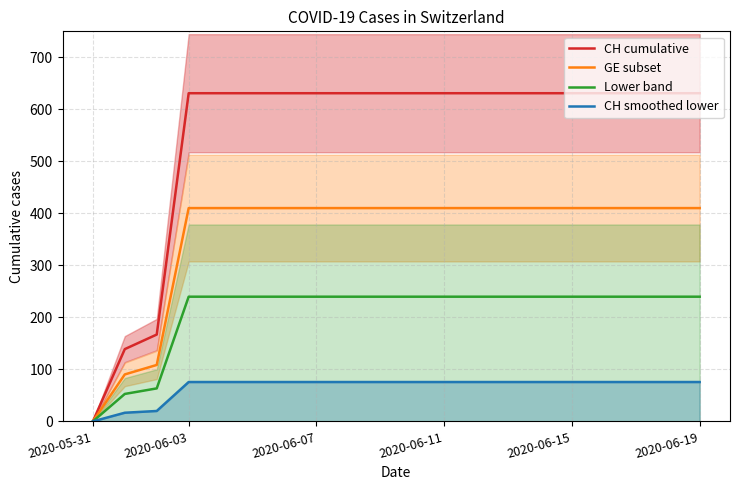

Between 6 and 14, which is larger?

6